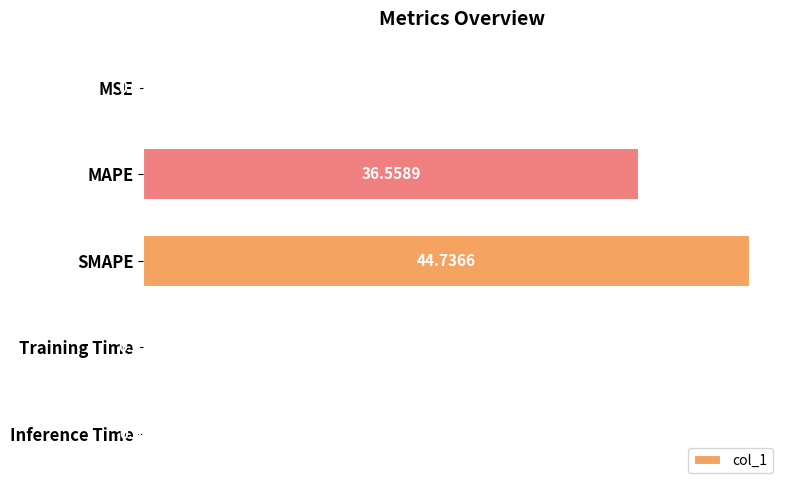

At which label is the value closest to 22?

MAPE